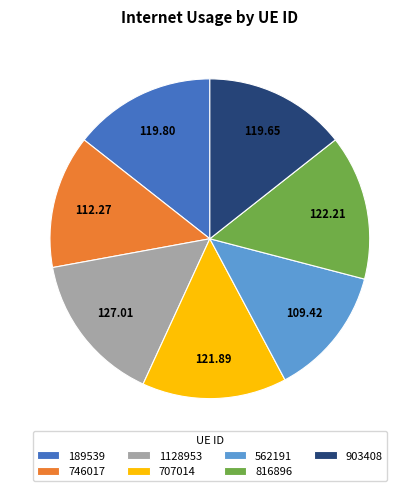

Is the sum of 562191 and 816896 greater than half?

No